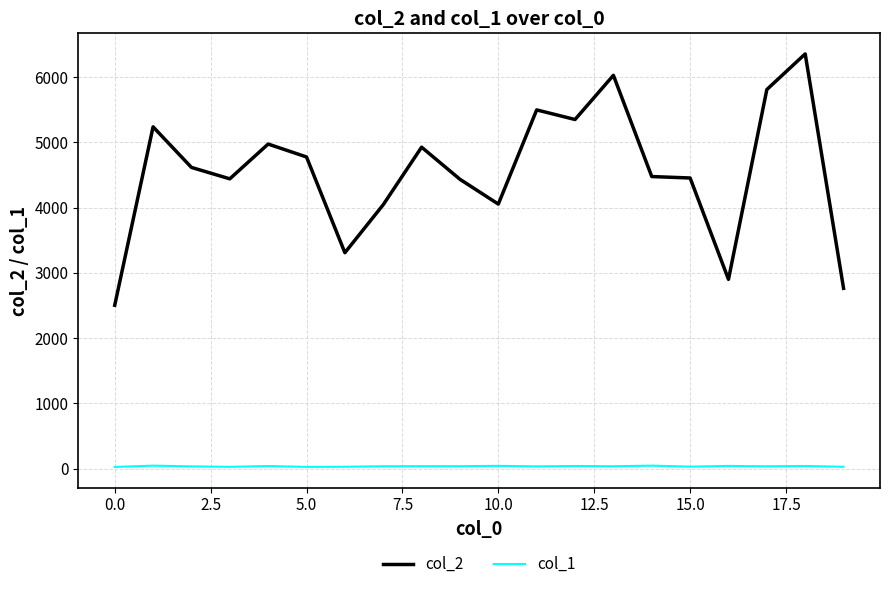

Does the chart have visible grid lines?

Yes